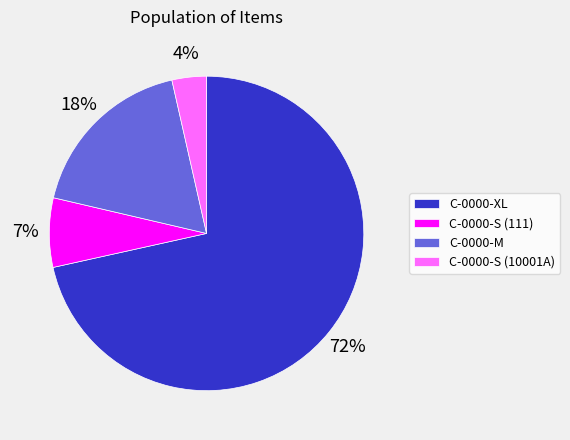

The C-0000-M slice represents 18% of the pie. True or false?

True